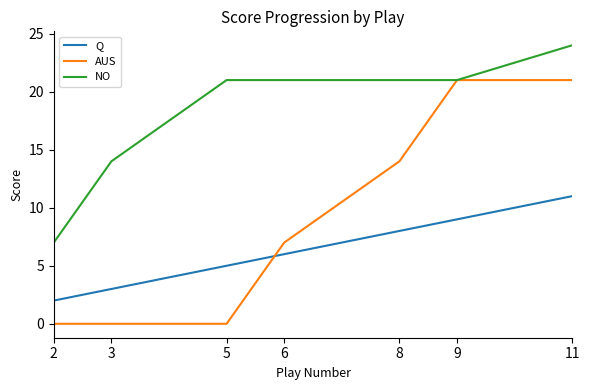

At which category is the sum across all series the highest?

11